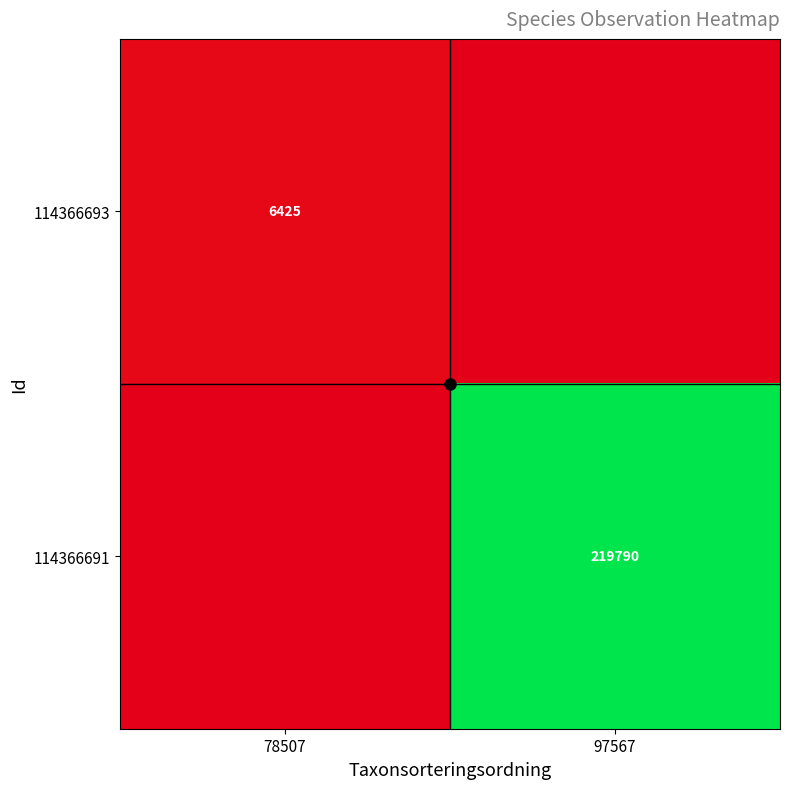

At which category is the sum across all series the highest?

97567